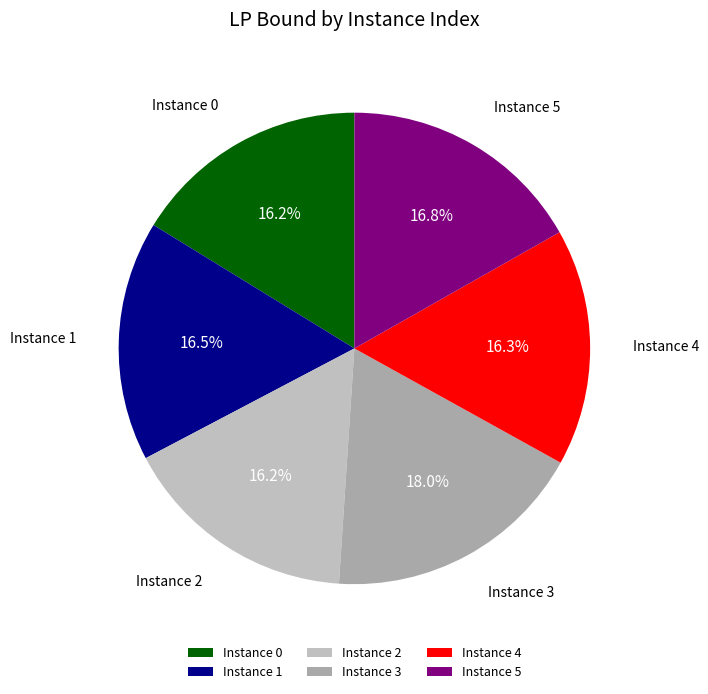

What is the total percentage of Instance 5 and Instance 2?

33.0%